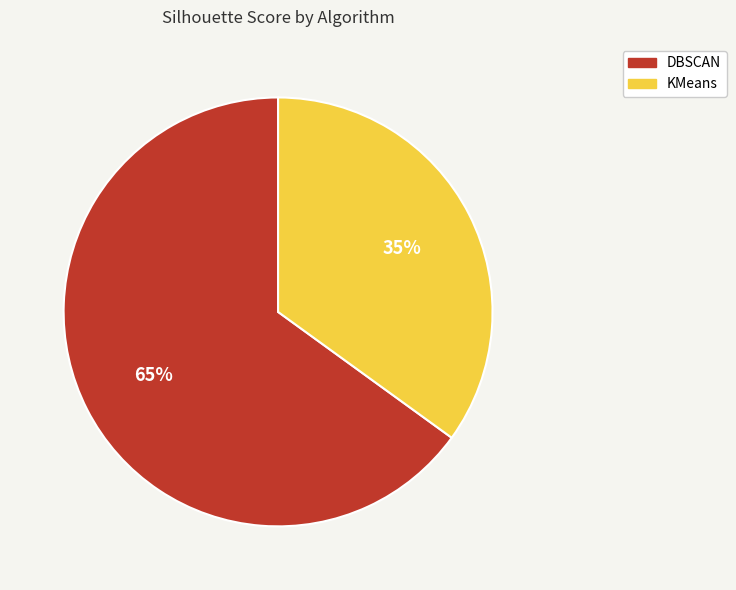

Is it true that KMeans is 42% of the pie?

False